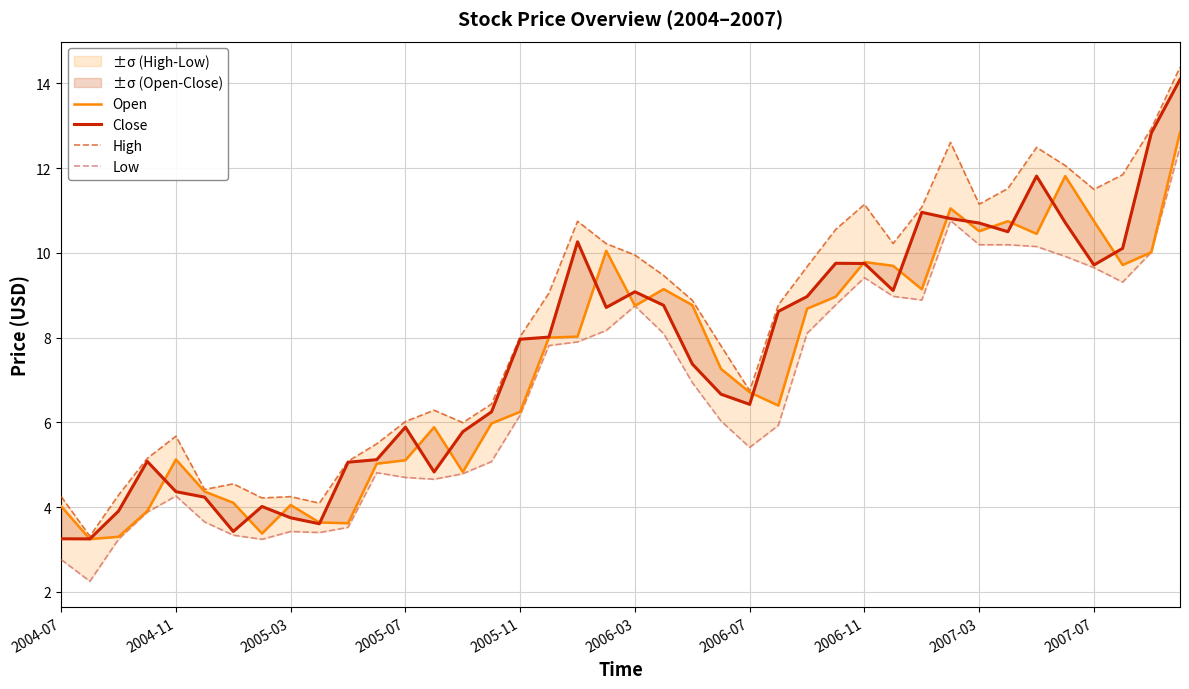

How many series are shown in this chart?

4